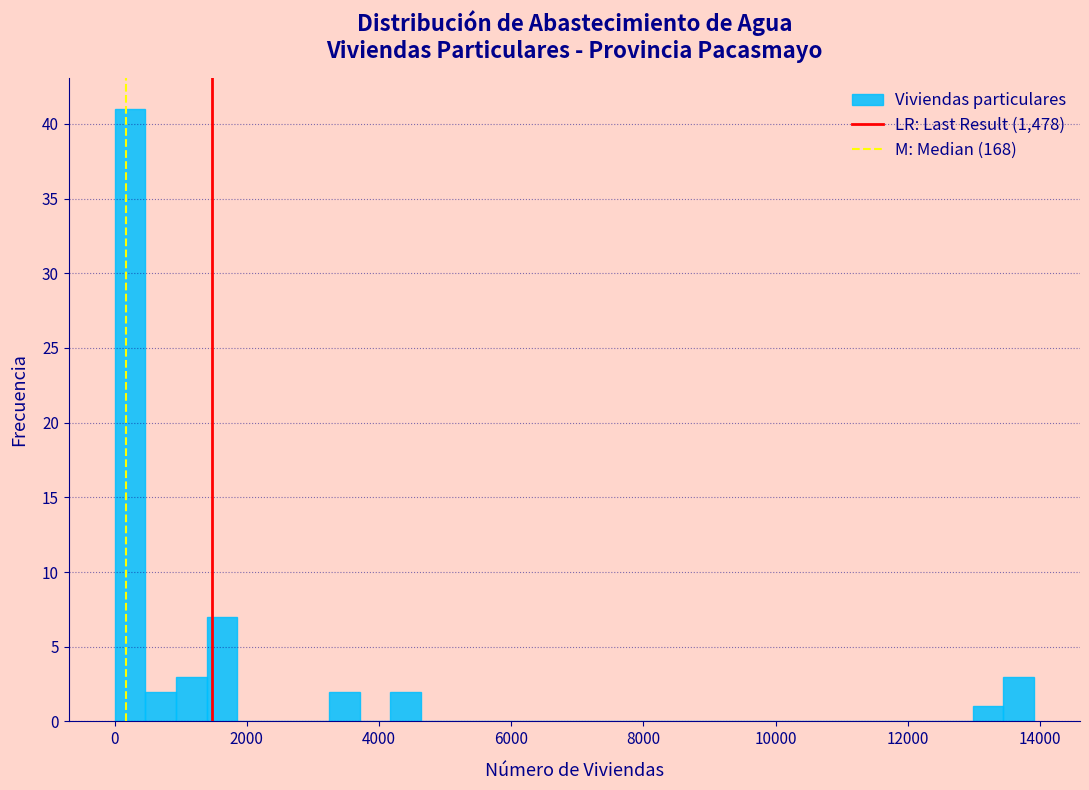

Read against the x-axis, roughly where is the centre of the tallest bar?

200